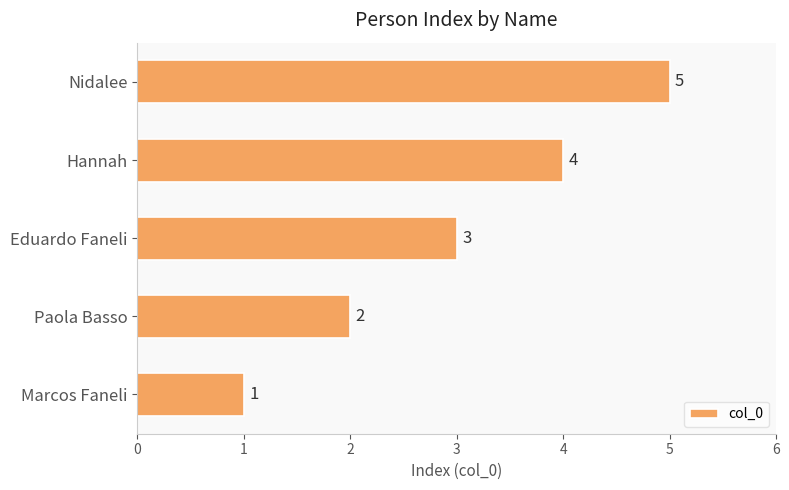

List the labels in order of value, largest first.

Nidalee, Hannah, Eduardo Faneli, Paola Basso, Marcos Faneli